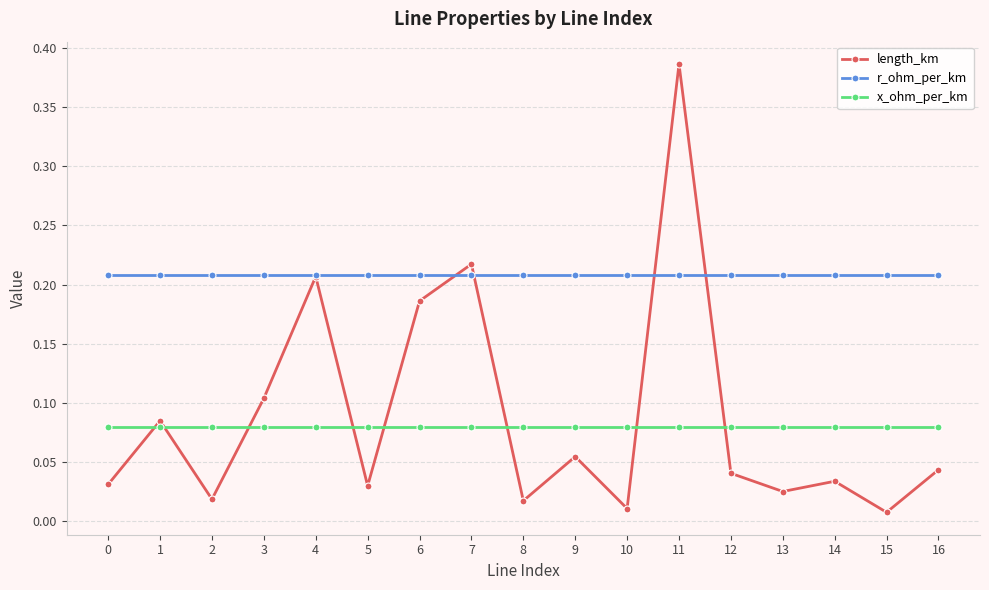

Which series changed the most between 9 and 11?

length_km